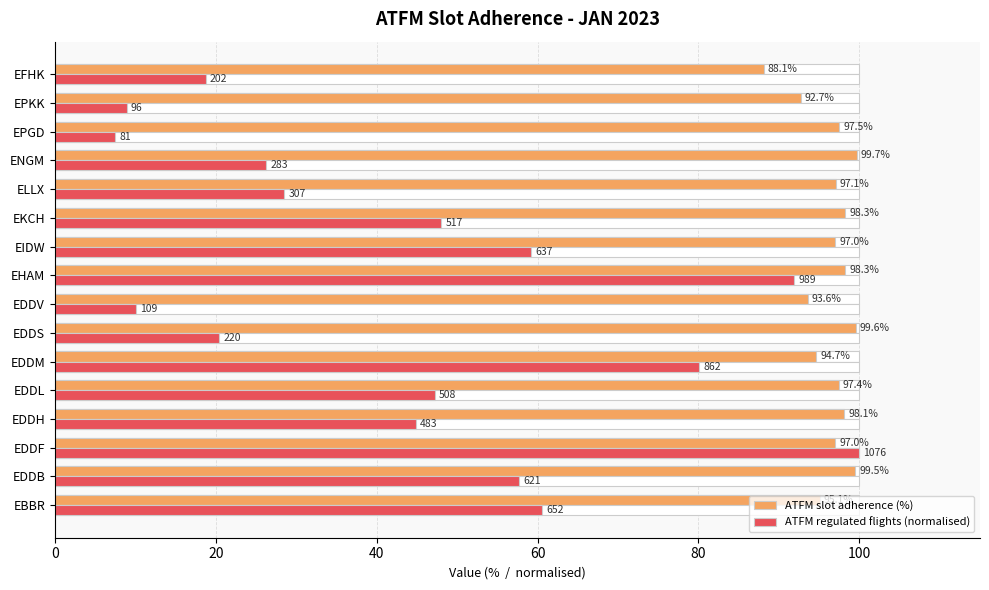

How many bars are there in each group?

2